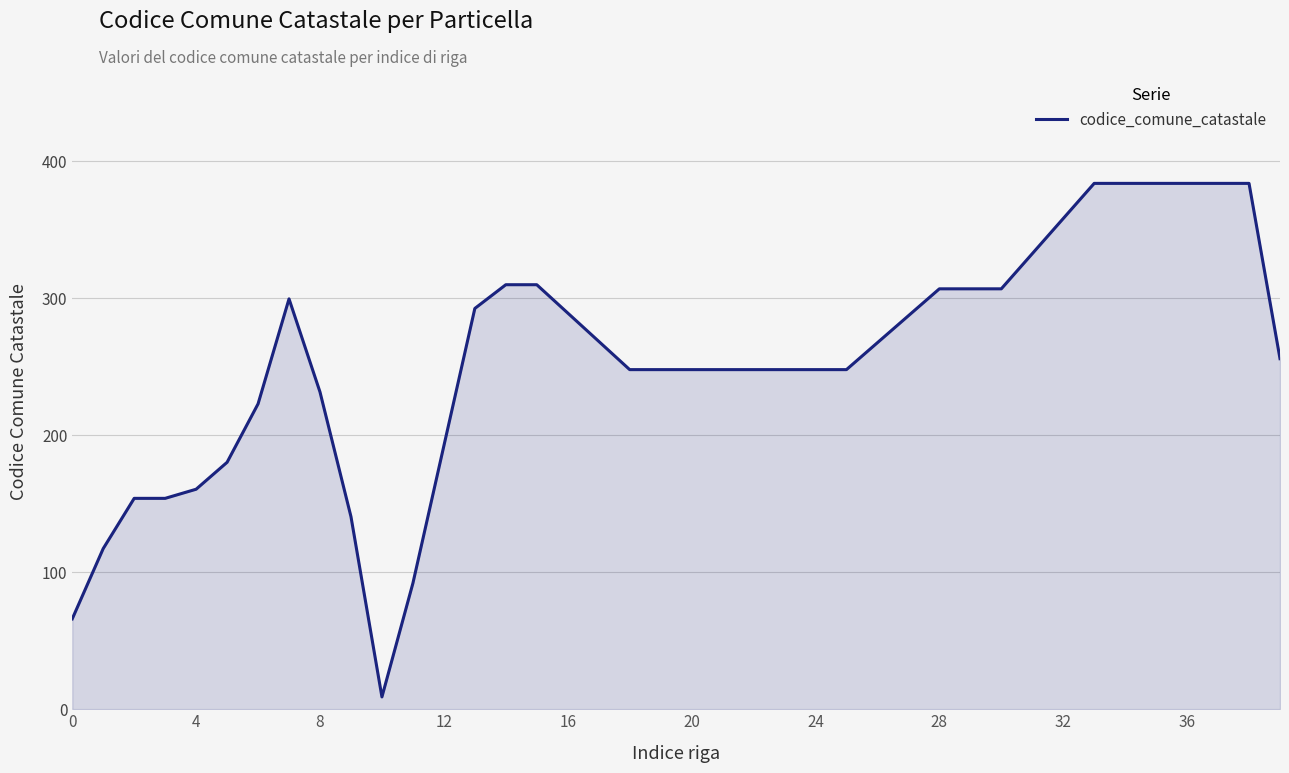

What is the greatest value displayed?

384.0